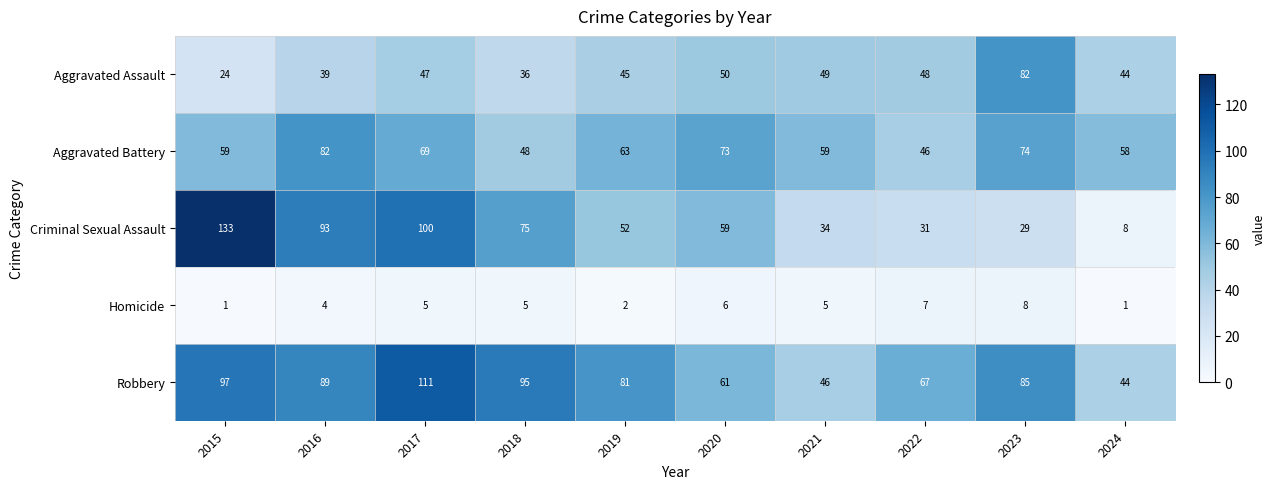

What is the highest value of the Criminal Sexual Assault series?

133